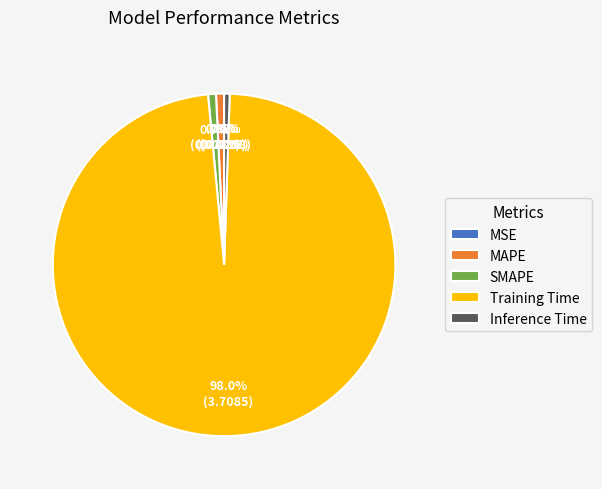

What is the total percentage of MAPE and SMAPE?

1.5%